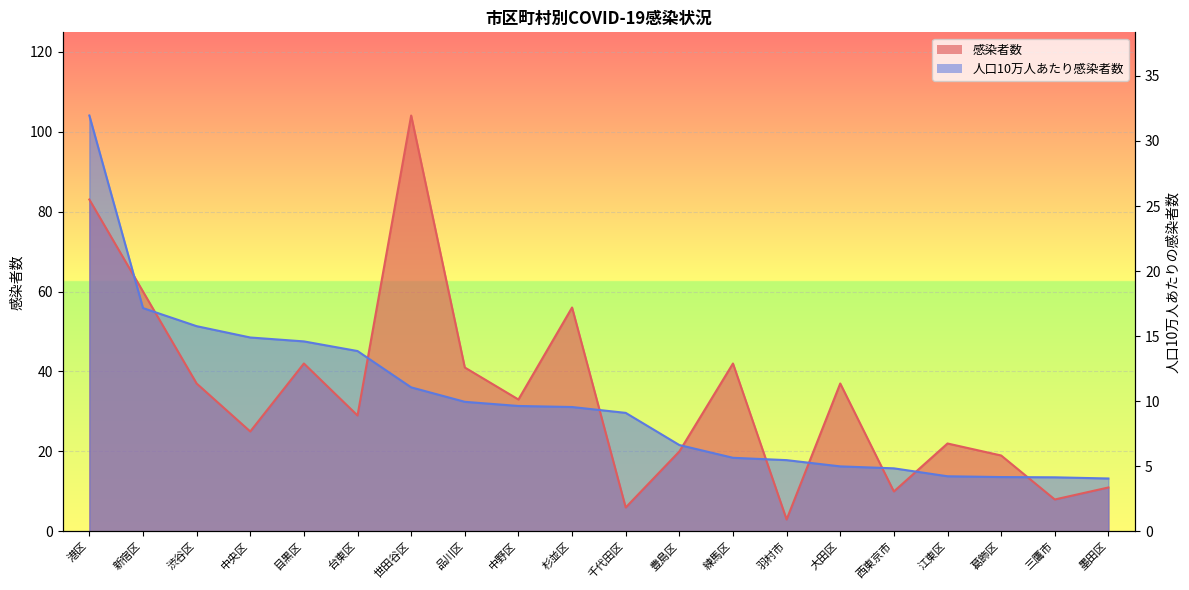

The value of 感染者数 at 練馬区 is 12.8. True or false?

False